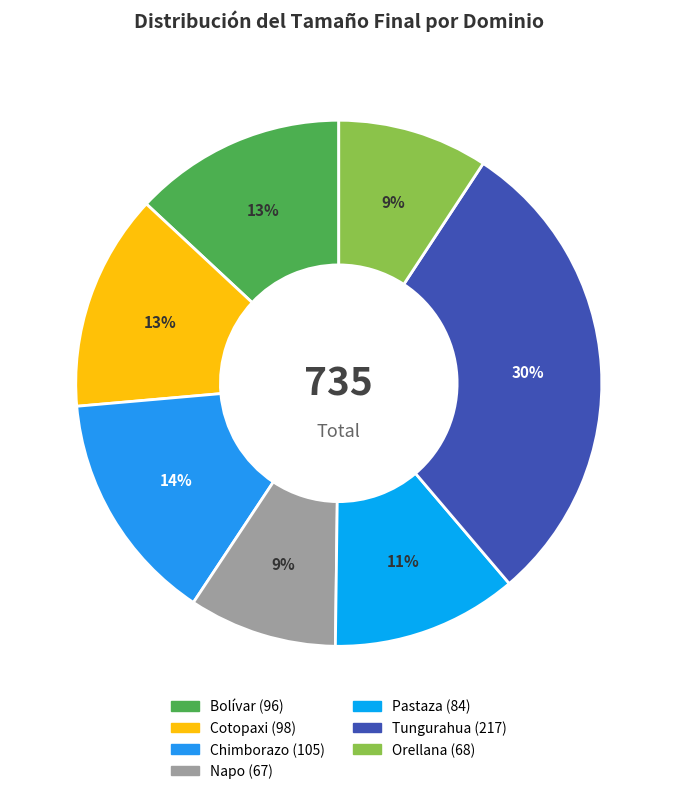

Is there any slice that represents more than half of the pie?

No